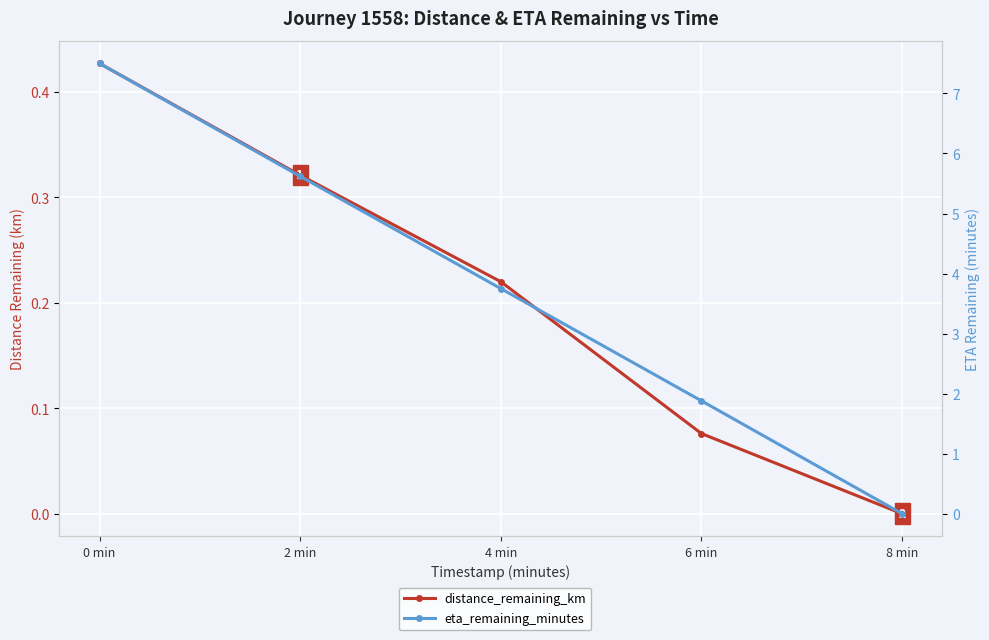

At which label is eta_remaining_minutes closest to 3?

4 min